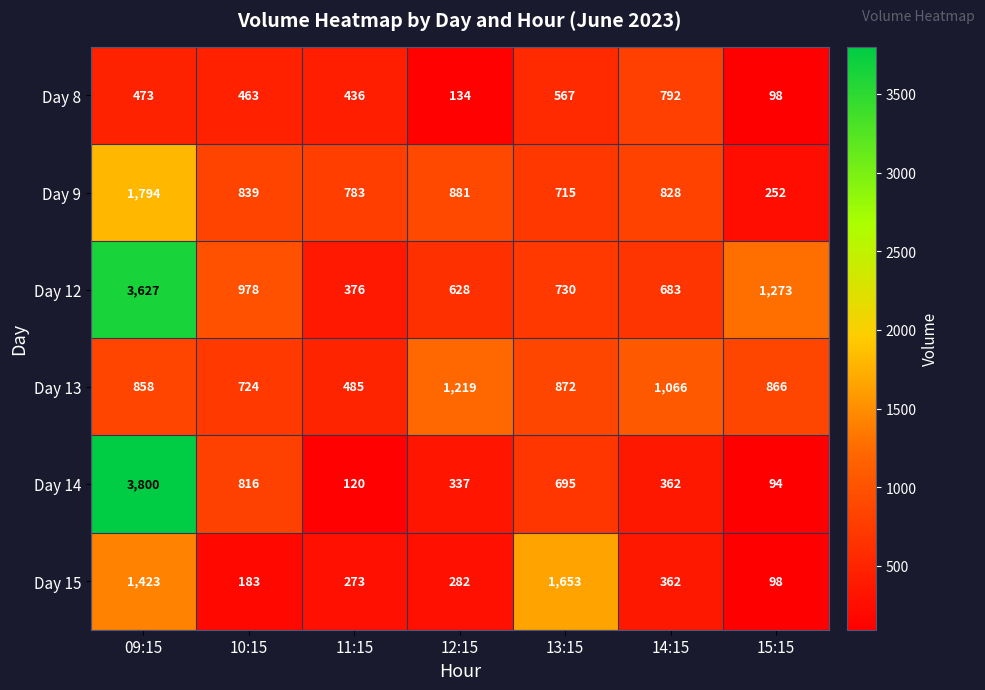

What is the difference between the highest and lowest values at 10:15?

795